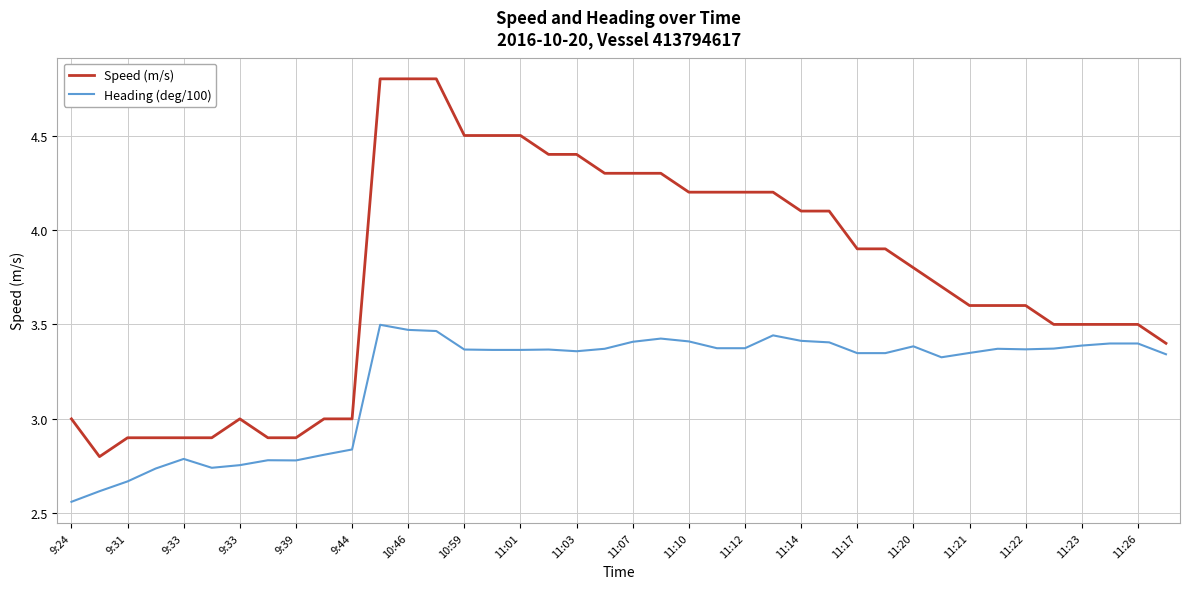

Which series has the largest range (max minus min)?

Speed (m/s)